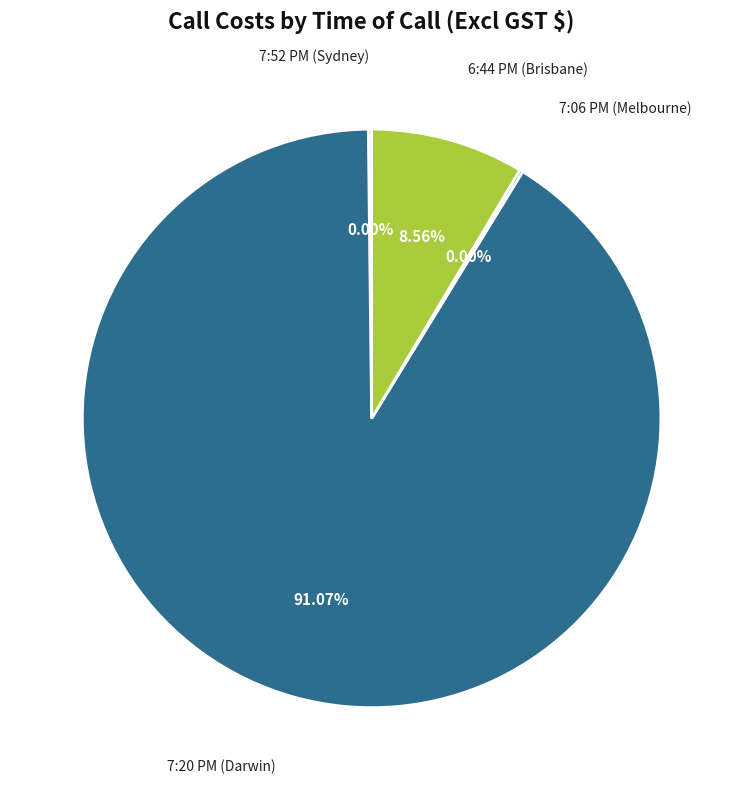

What is the change in value from 7:06 PM (Melbourne) to 6:44 PM (Brisbane)?

+0.5